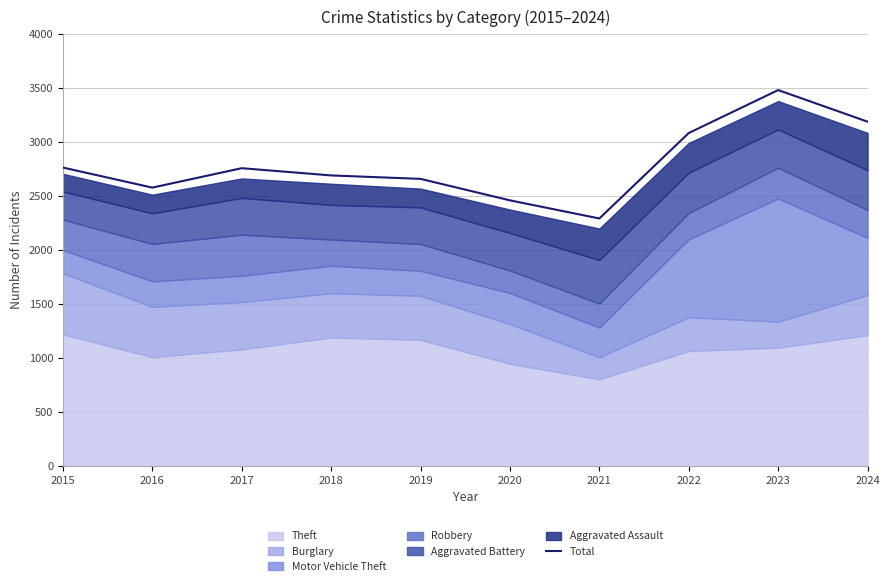

What is the change in value from 2015 to 2021?

-472